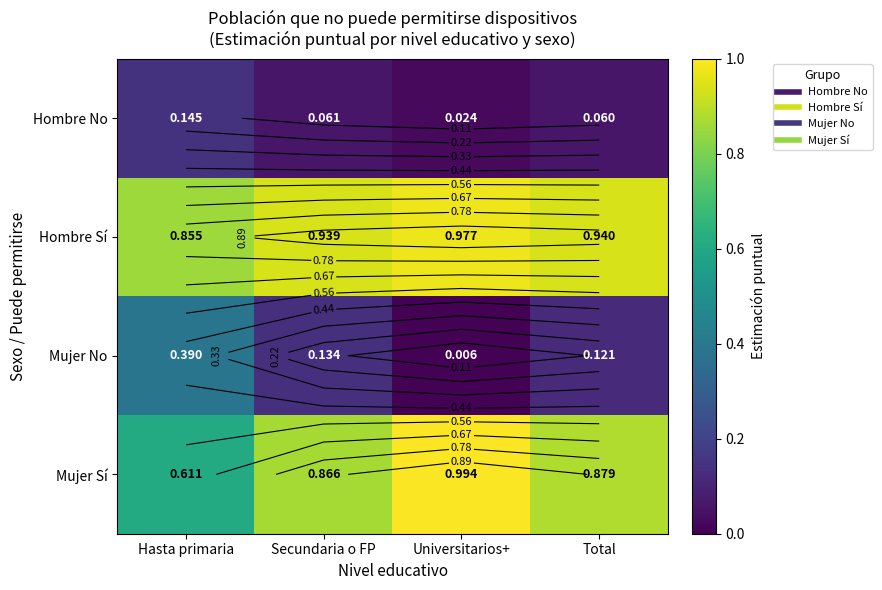

Which category has the highest value in the Mujer No series?

Hasta primaria